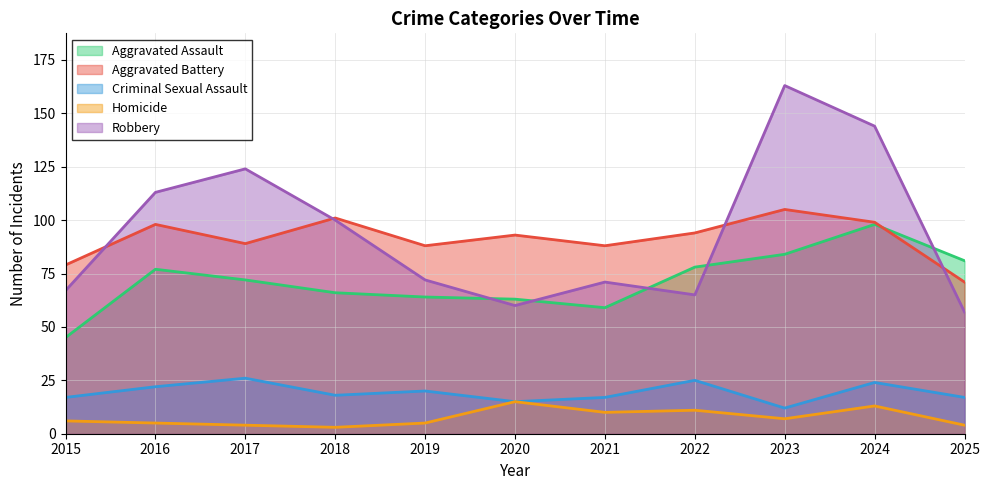

What are all the series names shown in the legend?

Aggravated Assault, Aggravated Battery, Criminal Sexual Assault, Homicide, Robbery